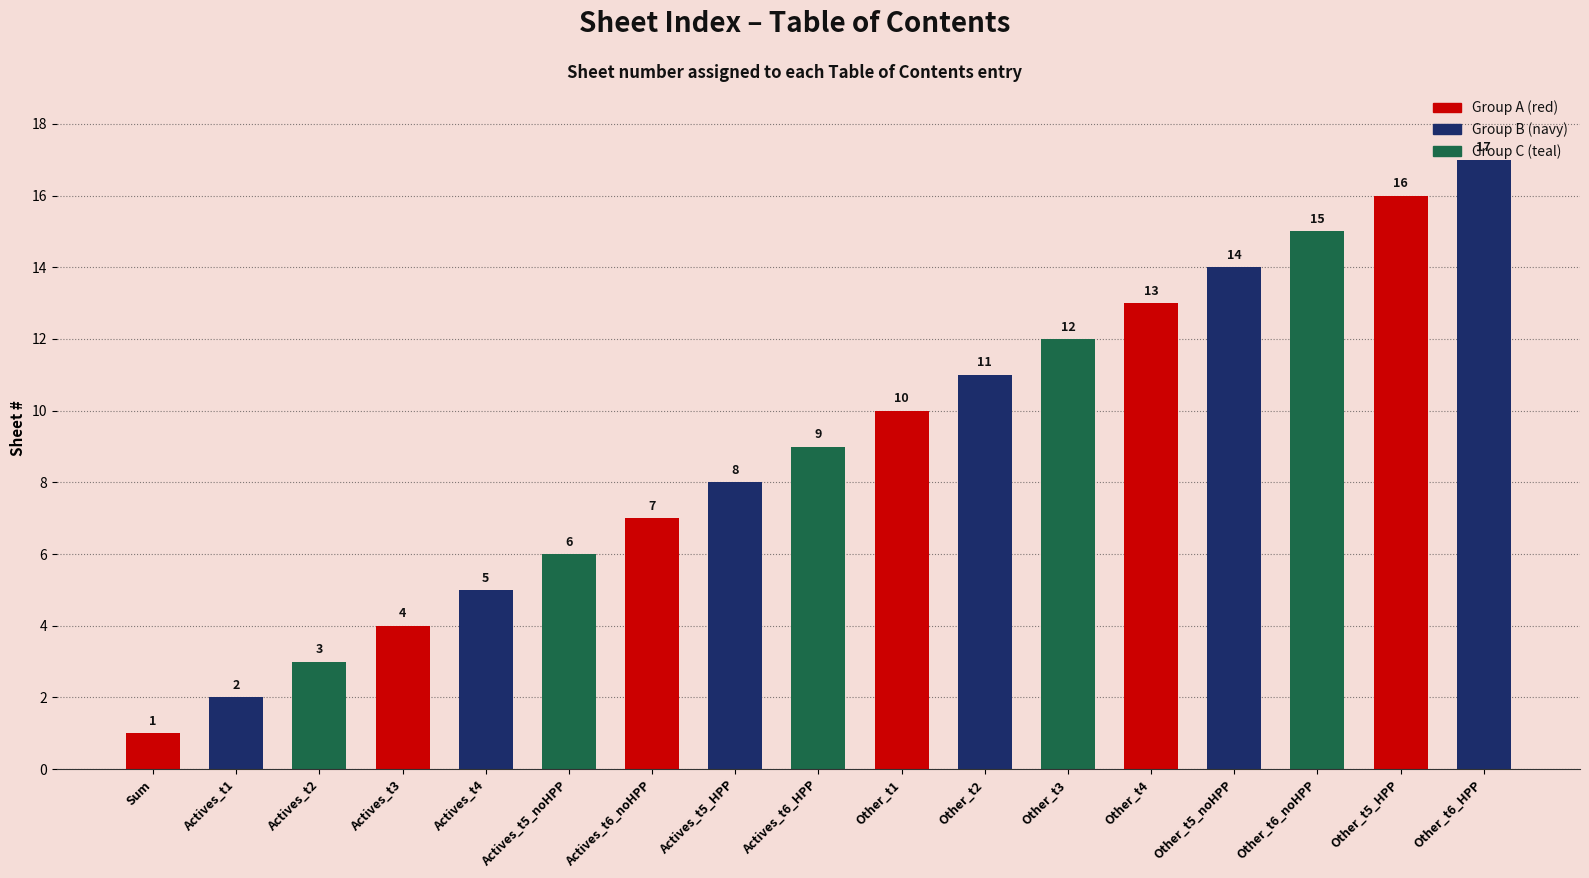

Is it true that the value at Other_t6_HPP is 17?

True